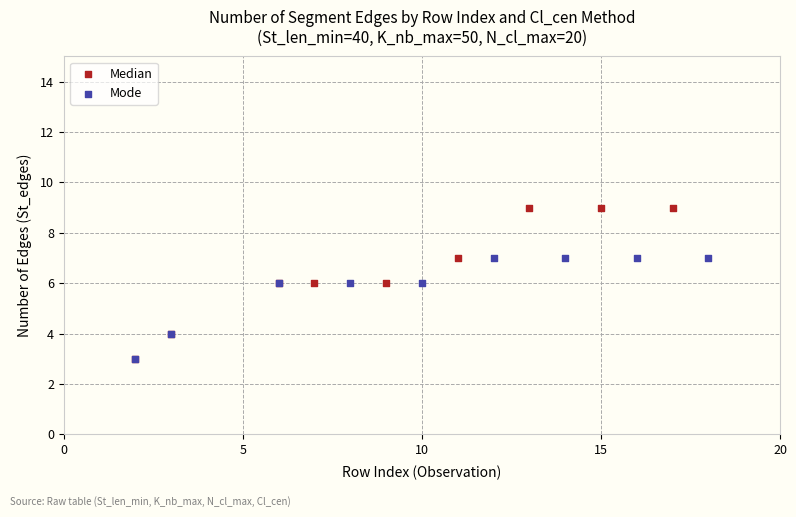

Which series has the widest spread of Y values?

Median